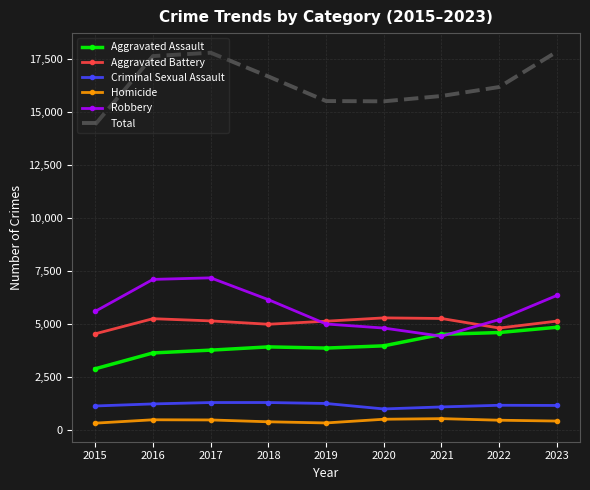

Count the number of data series in this chart.

6